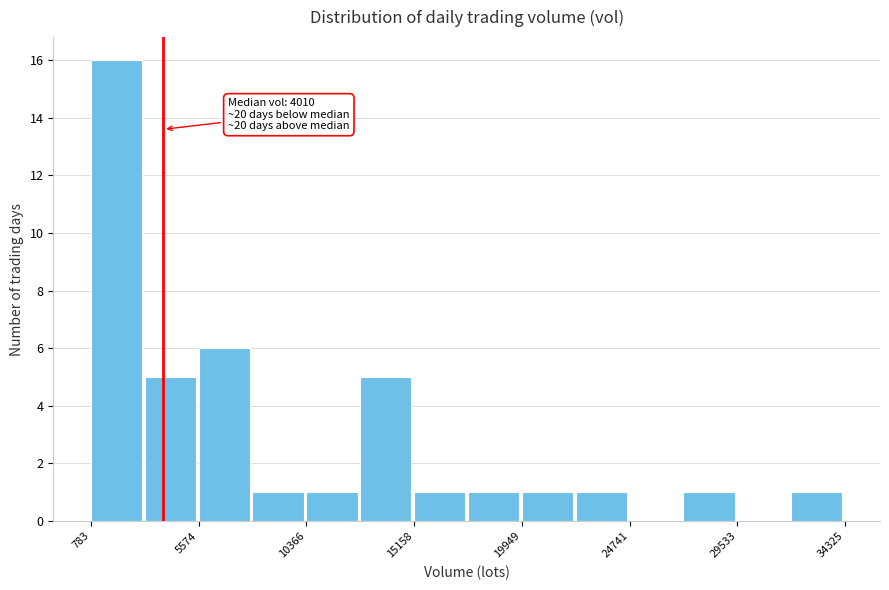

Over which range of the x-axis is the bar tallest?

1000 to 3000